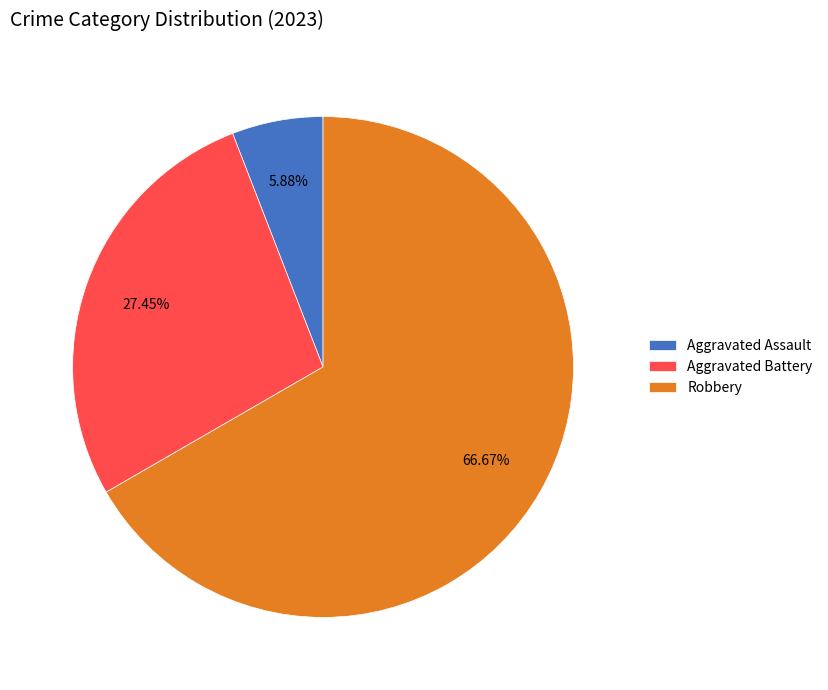

Combined, do Aggravated Battery and Robbery account for over 50%?

Yes